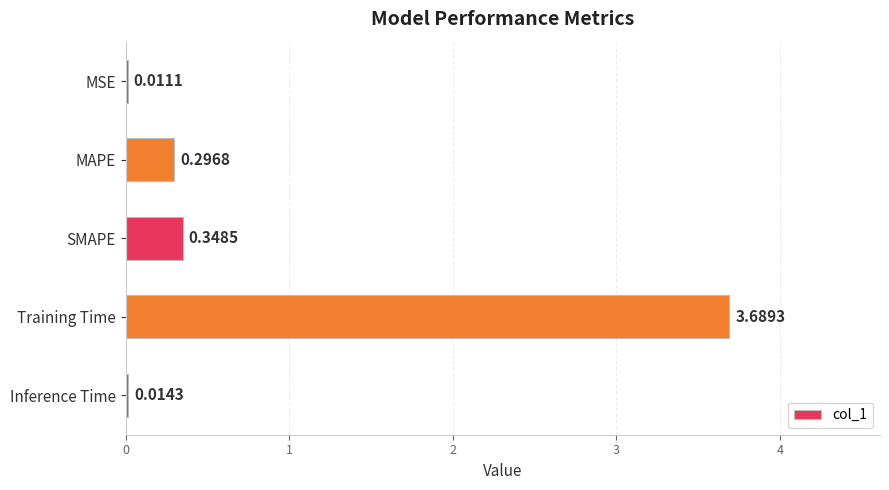

What is the change in value from SMAPE to Training Time?

+3.3